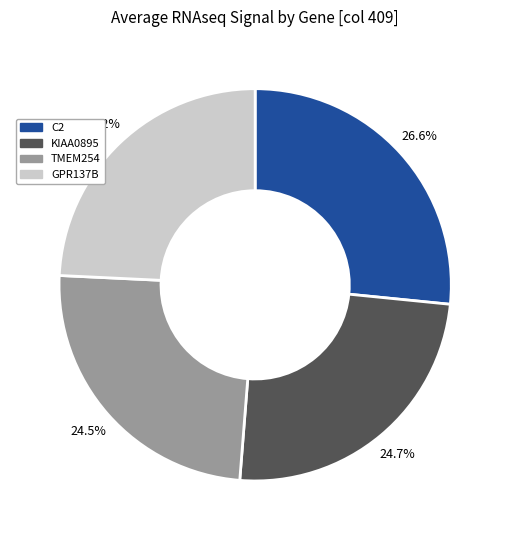

Does any single category account for the majority?

No